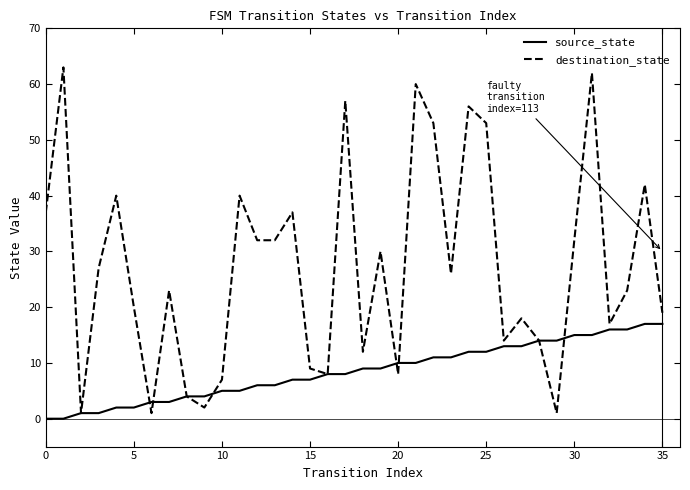

What is the sum of all source_state values?

306